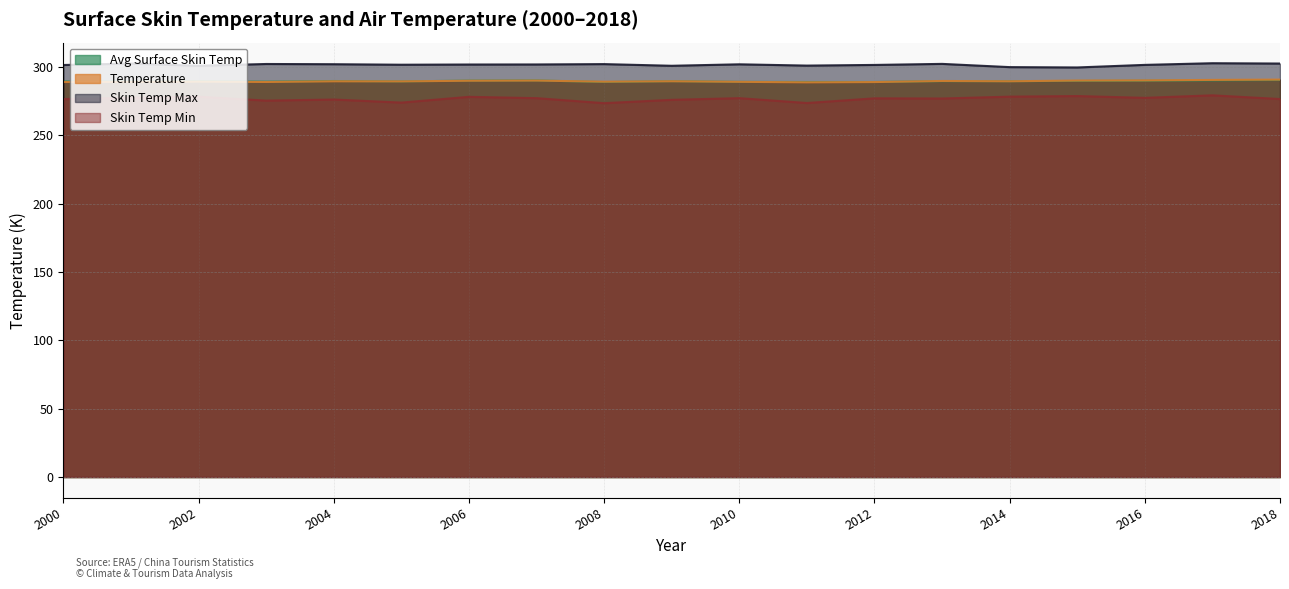

What is the value of the Avg Surface Skin Temp point at the 14th from the left?

289.5